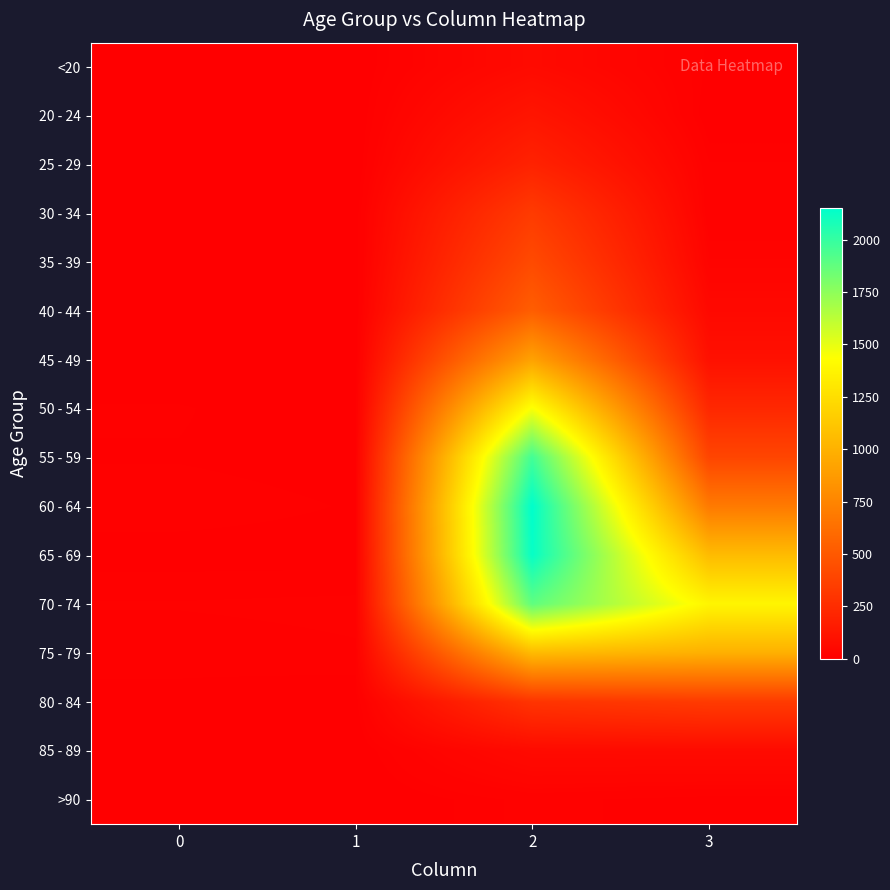

Rank the series at 1 from highest to lowest value.

70 - 74, 75 - 79, 60 - 64, 55 - 59, 65 - 69, 80 - 84, 50 - 54, 30 - 34, <20, 35 - 39, 40 - 44, 45 - 49, 85 - 89, 20 - 24, 25 - 29, >90